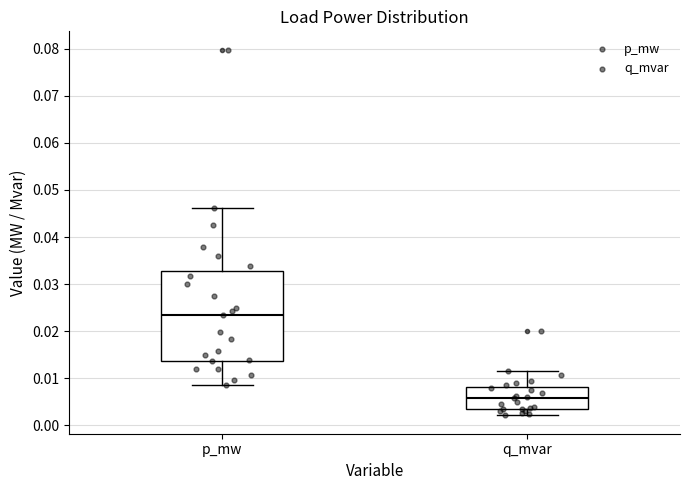

Which box is the tallest, from its lower edge to its upper edge?

p_mw